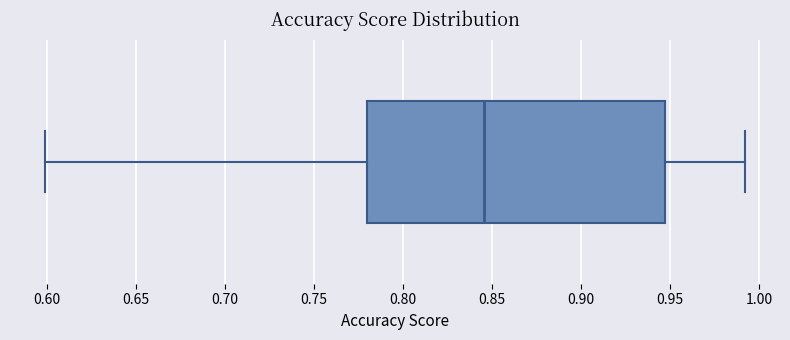

Where does the median line of the box sit on the x-axis? The values are not printed on the chart, so give them approximately, as read against the axis.

0.845